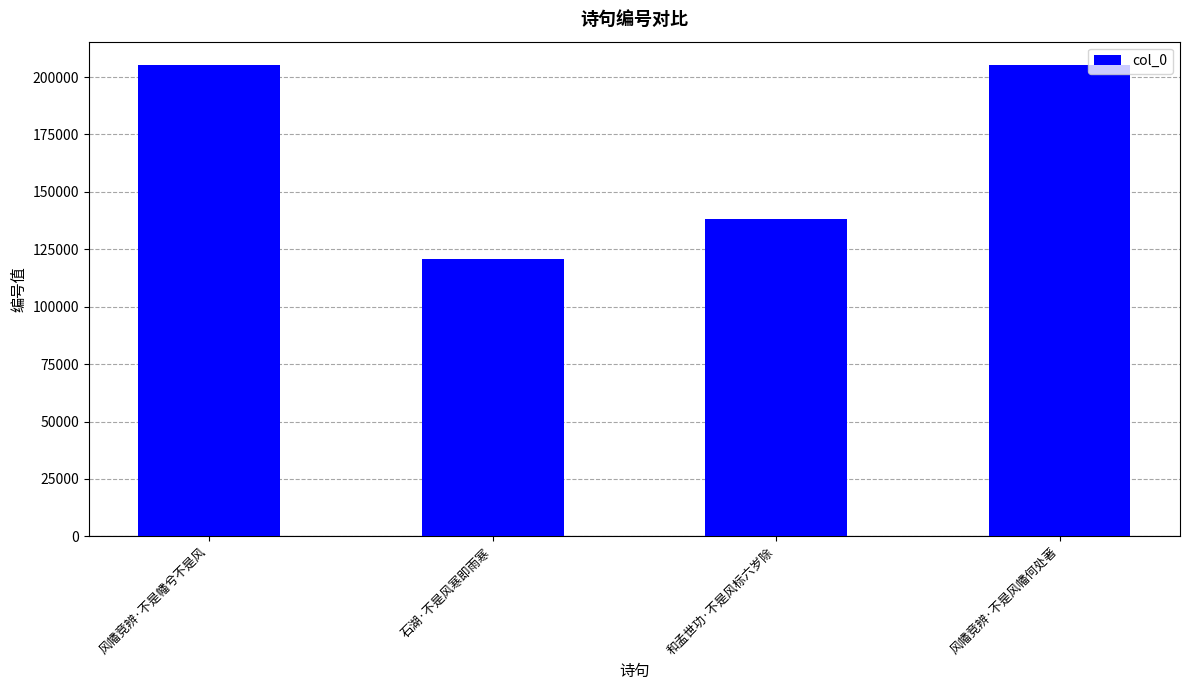

What is the maximum value shown in the chart?

205154